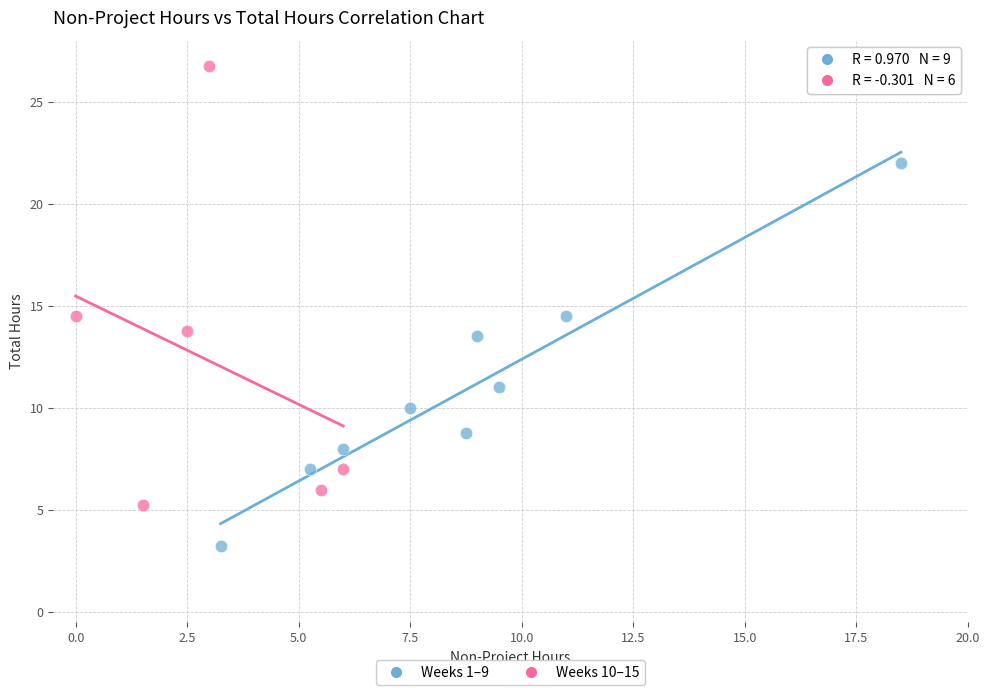

Which series has the largest Y range (max minus min)?

Weeks 10–15